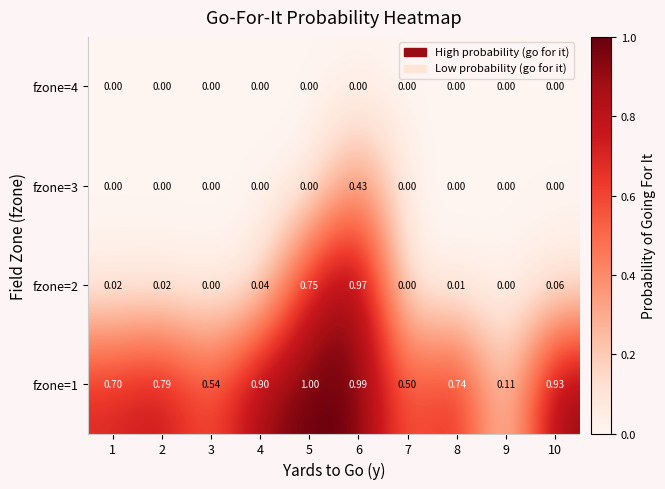

At how many categories does at least one series exceed 0?

10